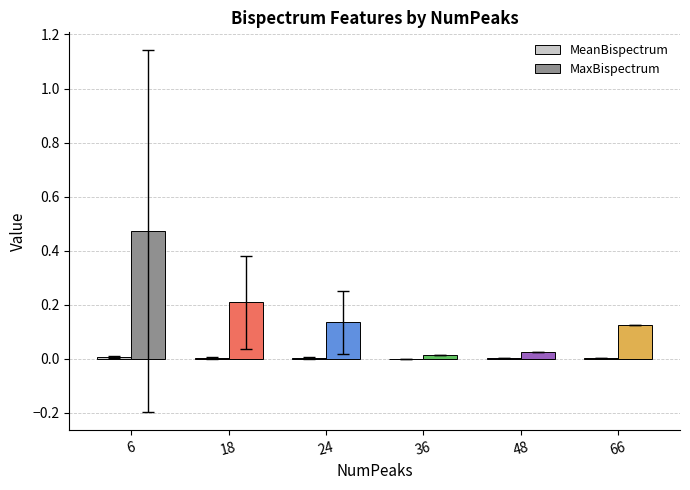

At which category is the sum across all series the highest?

6